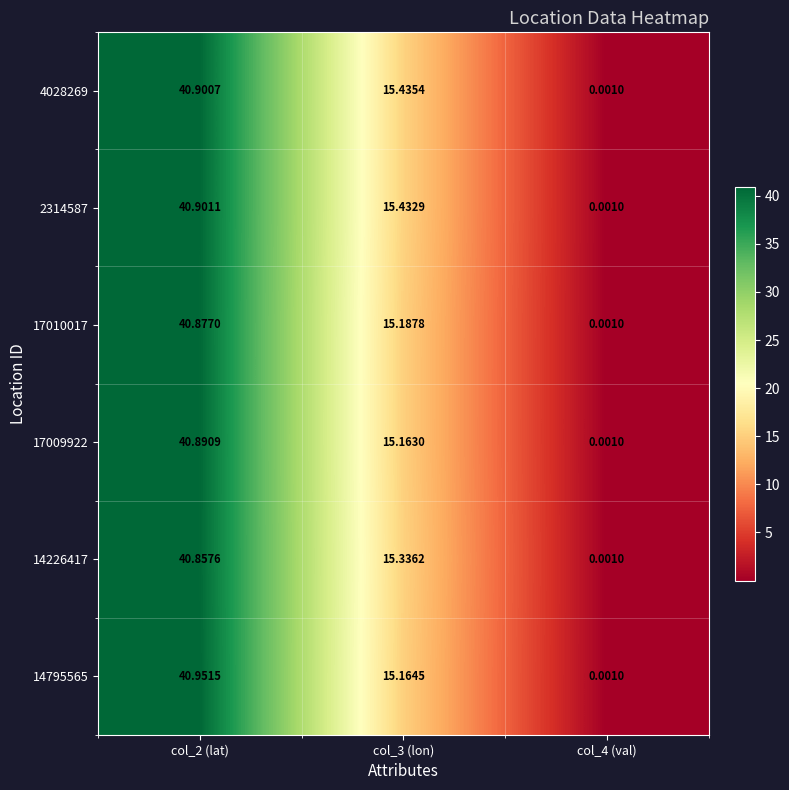

Between col_2 (lat) and col_4 (val), which is larger?

col_2 (lat)